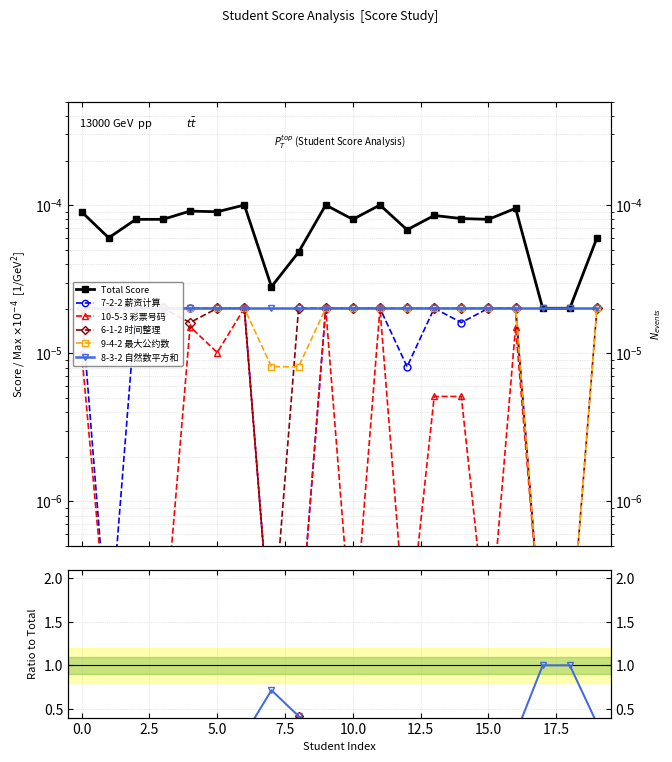

Does the chart have visible grid lines?

Yes